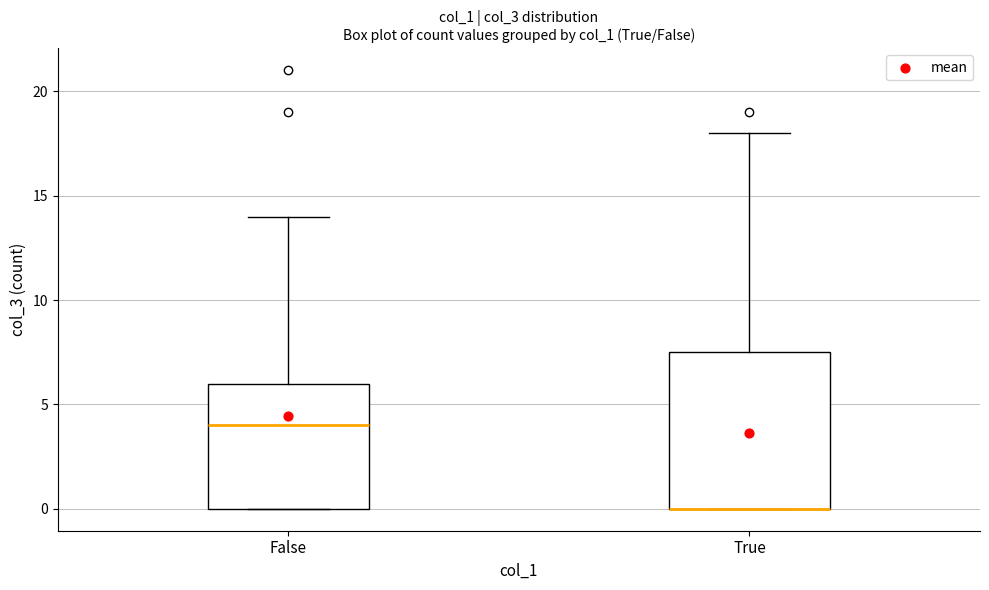

Reading left to right, transcribe this box plot: for each box, give where its median line is, the range the box spans, and where its two whiskers end, as read against the y-axis. The values are not printed on the chart, so give them approximately, as read against the axis.

False: median 4.0, box 0.0 to 6.0, whiskers 0.0 to 14.0
True: median 0.0 (drawn on the box's lower edge), box 0.0 to 7.5, whiskers 0.0 to 18.0